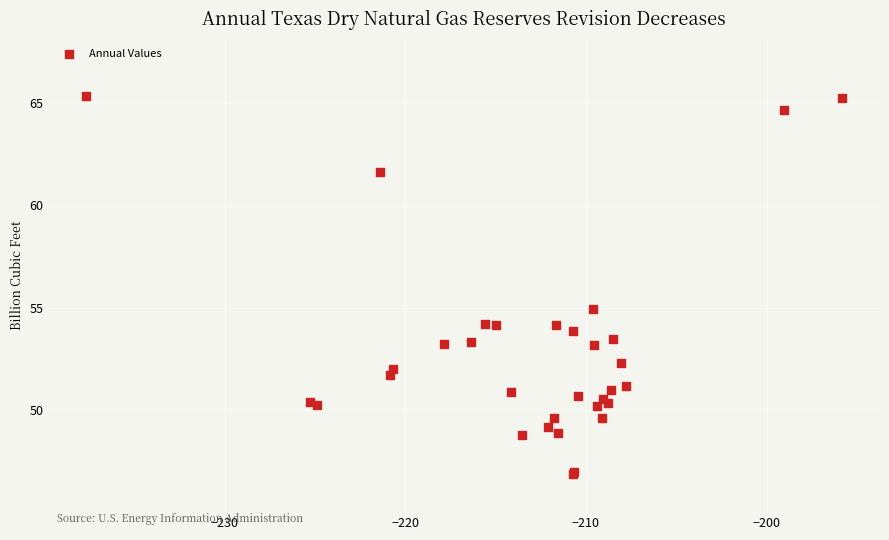

What Y value in the scatter plot is closest to 56?

55.0